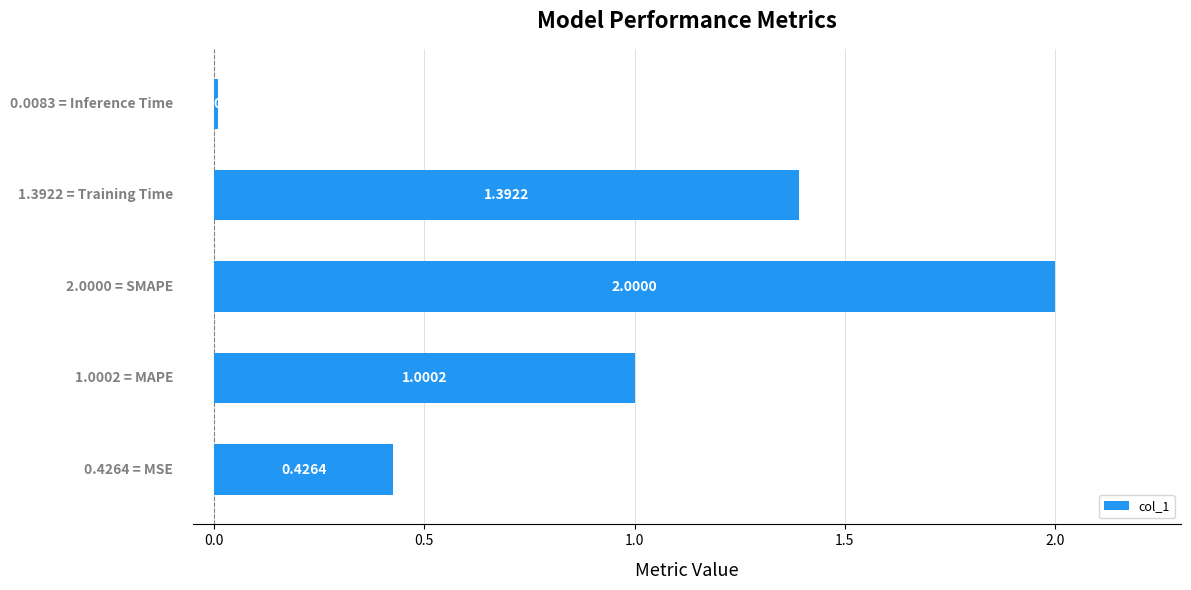

What is the average value?

1.0